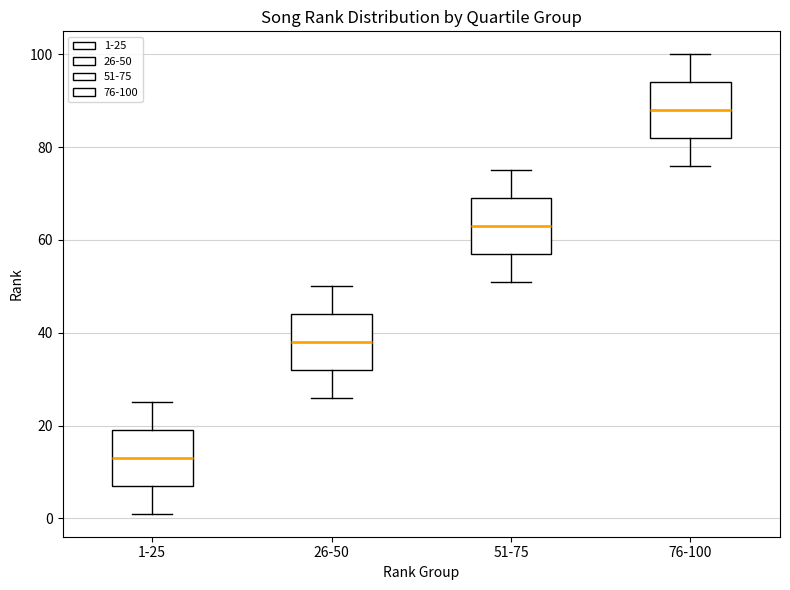

Where does the lower whisker of the box for 76-100 end on the y-axis? The values are not printed on the chart, so give them approximately, as read against the axis.

76